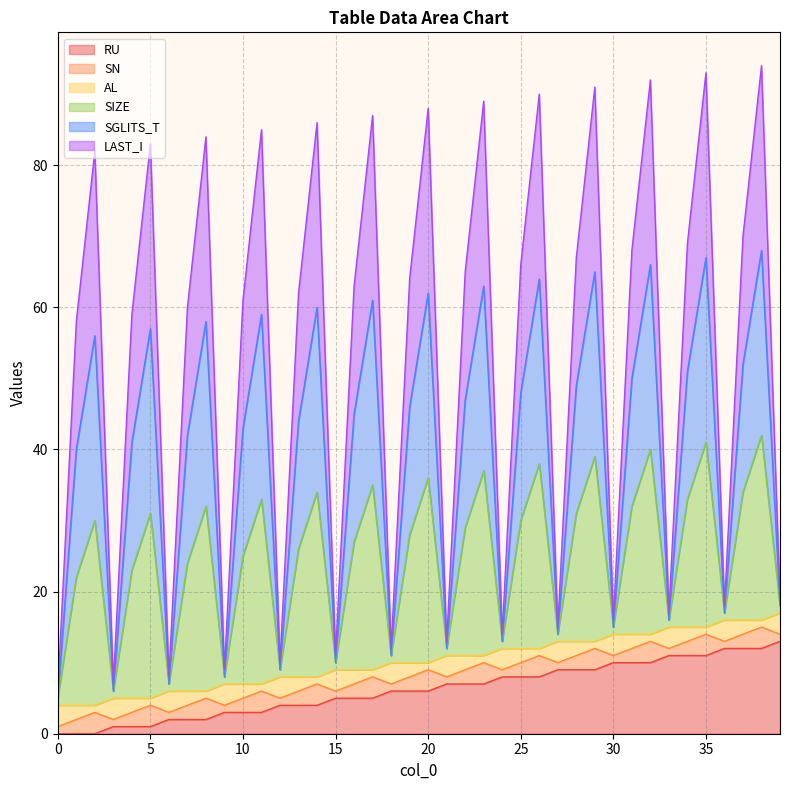

What is the greatest value displayed?

94